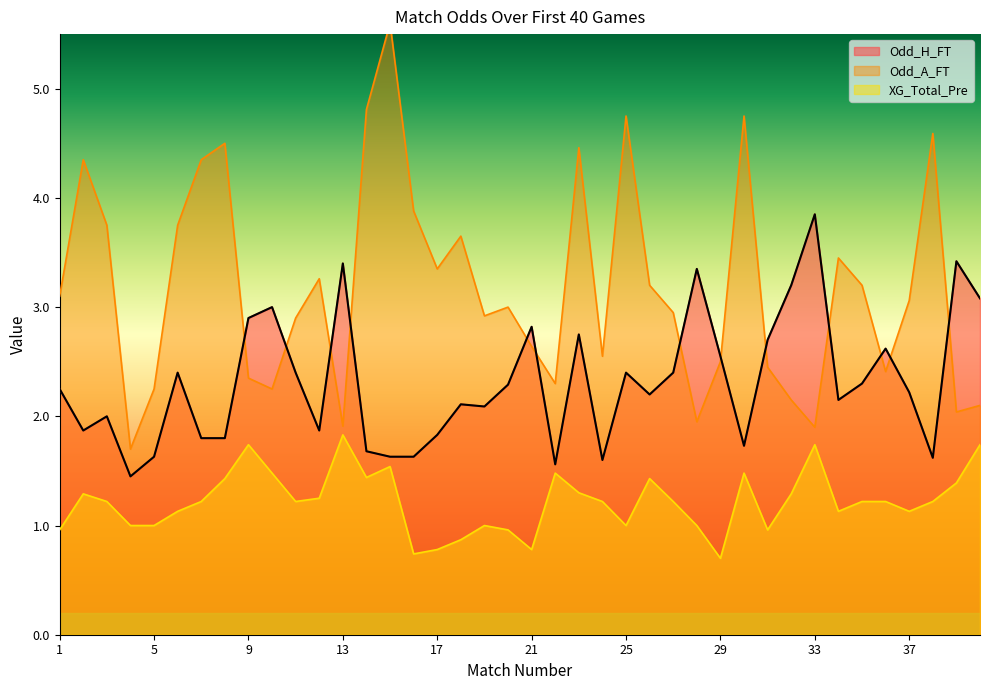

What is the smallest value displayed?

0.7